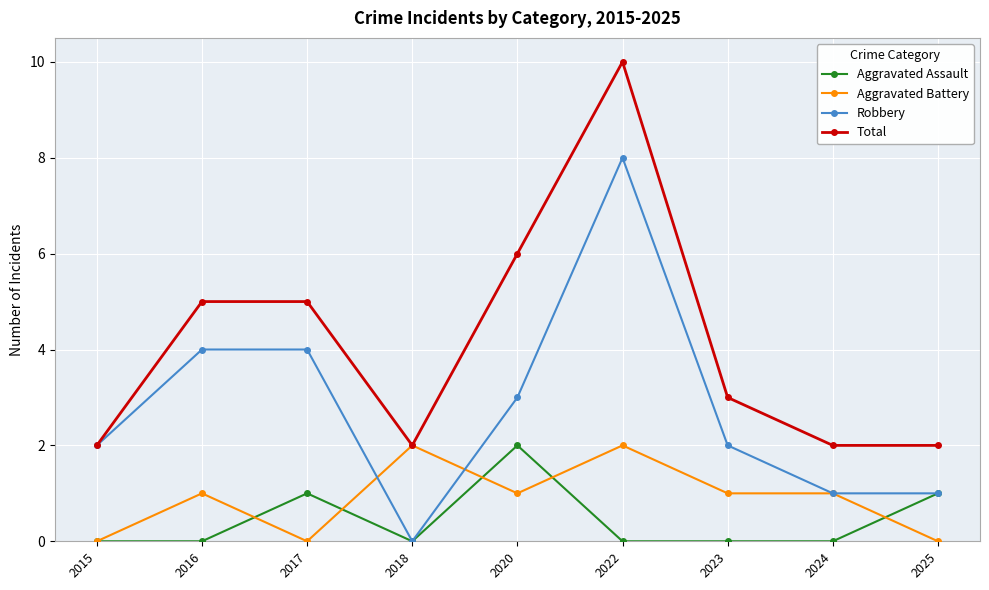

At which category is the sum across all series the highest?

2022